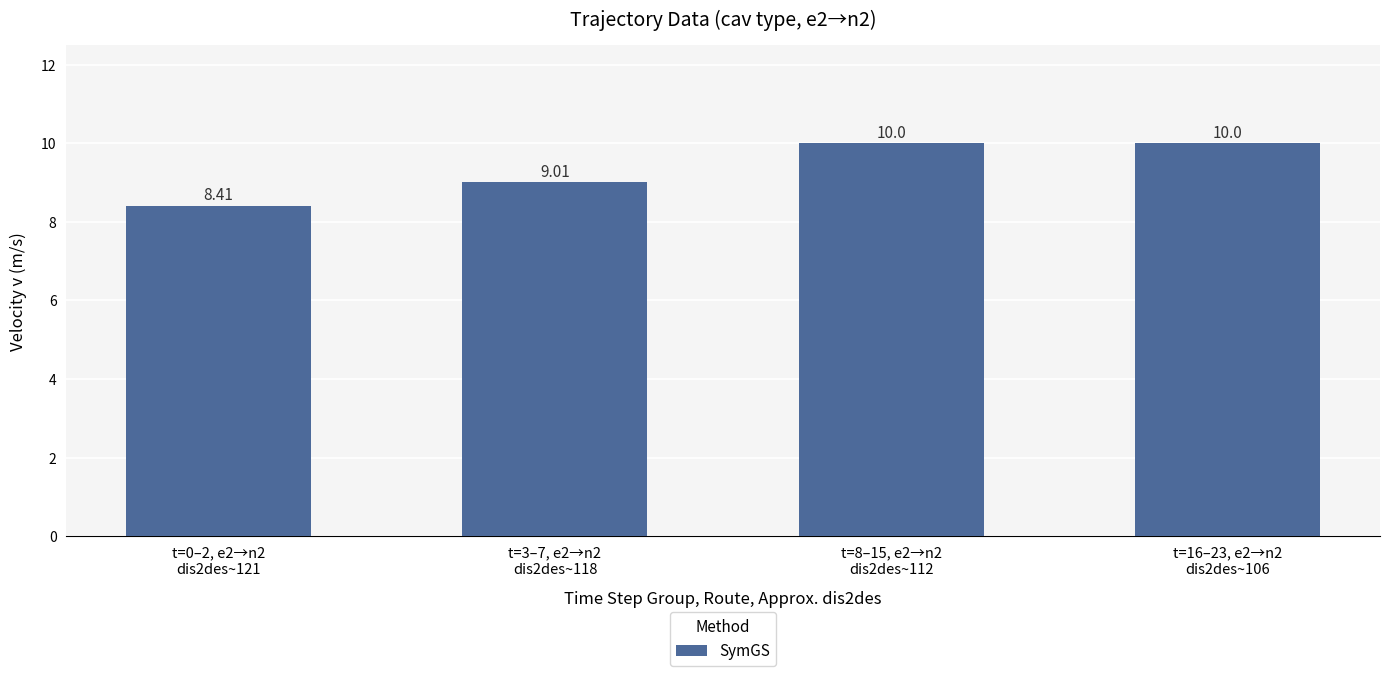

What is the average value?

9.4